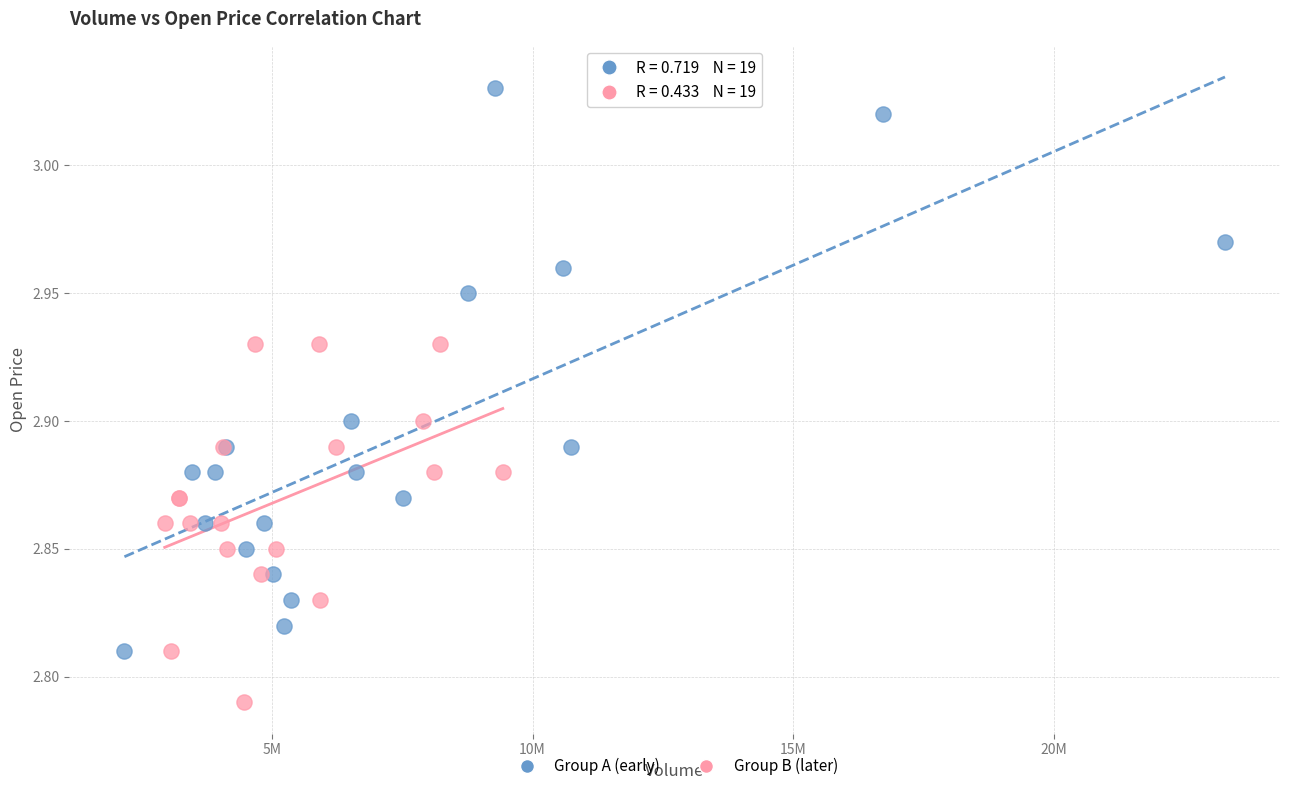

What are all the series names shown in the legend?

Group A (early), Group B (later)